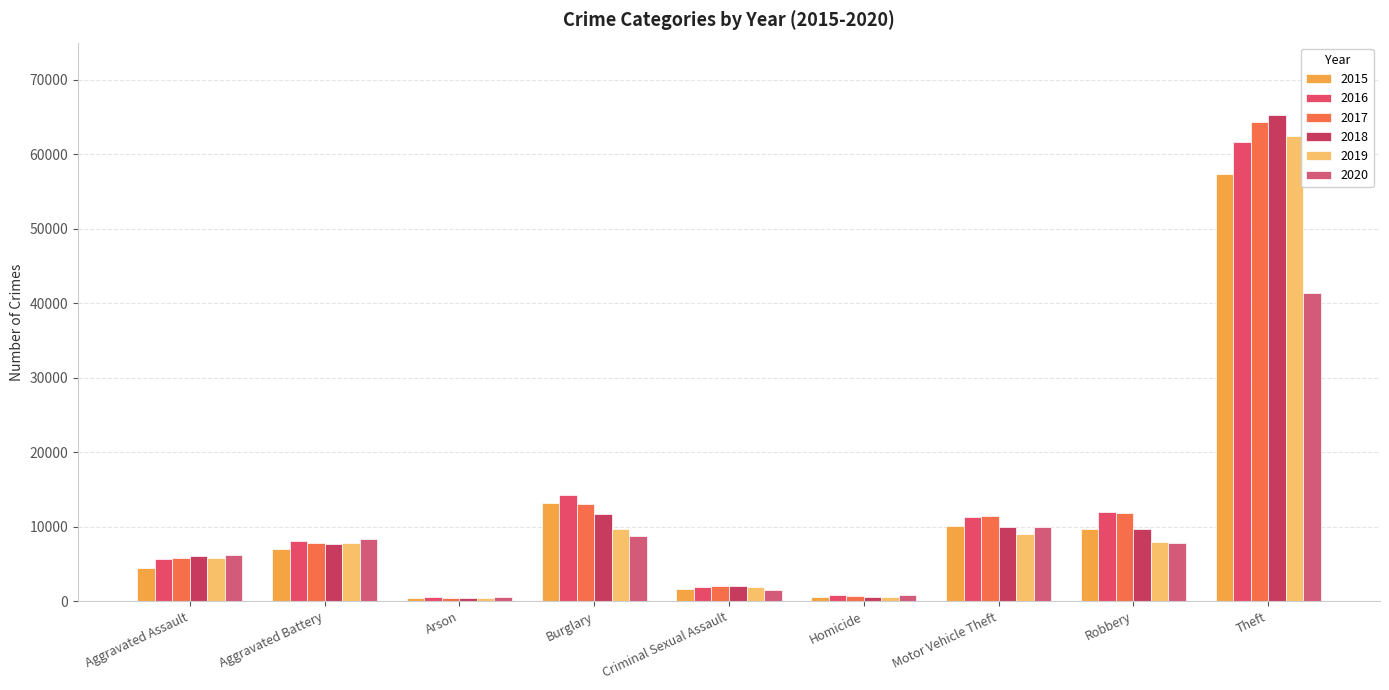

Which category has the highest value in the 2019 series?

Theft